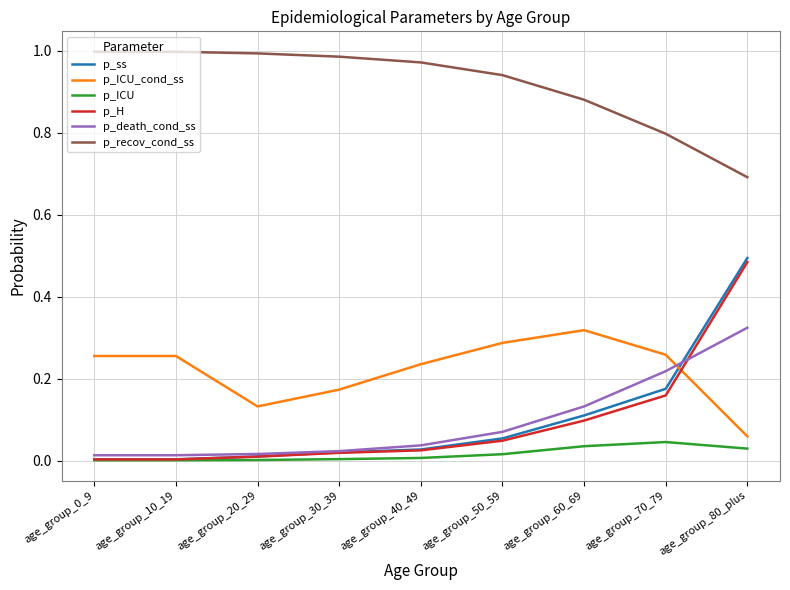

Which series has the largest range (max minus min)?

p_ss